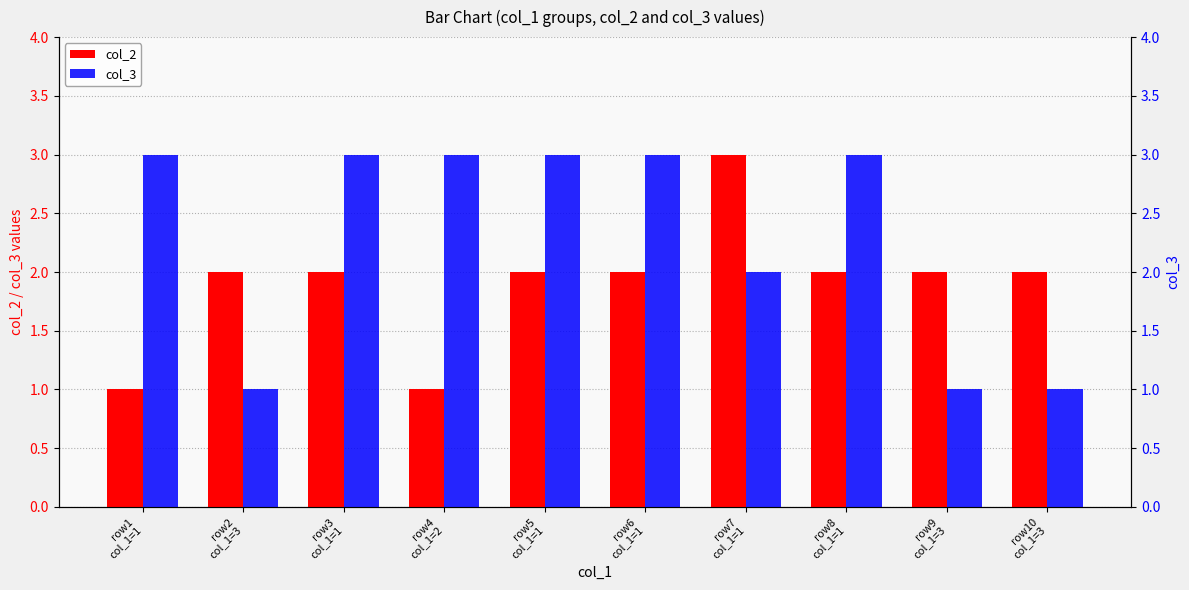

What is the label of the 4th bar from the right?

row7
col_1=1